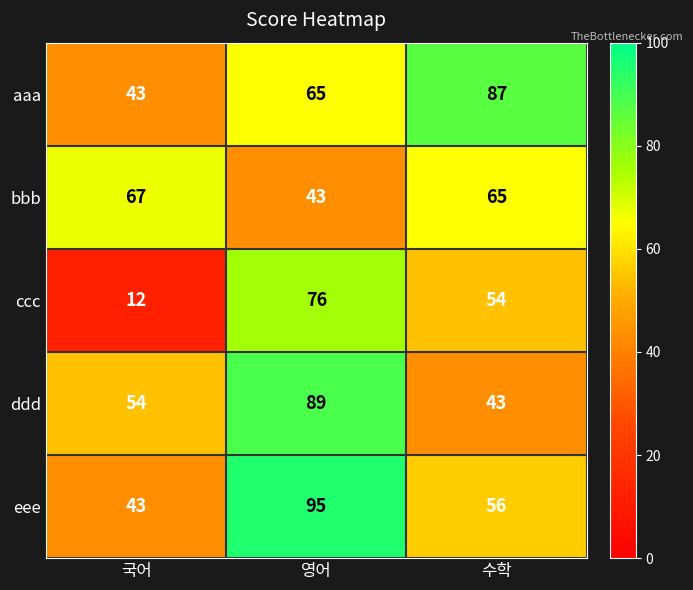

True or false: eee has a value of 95 at 영어.

True